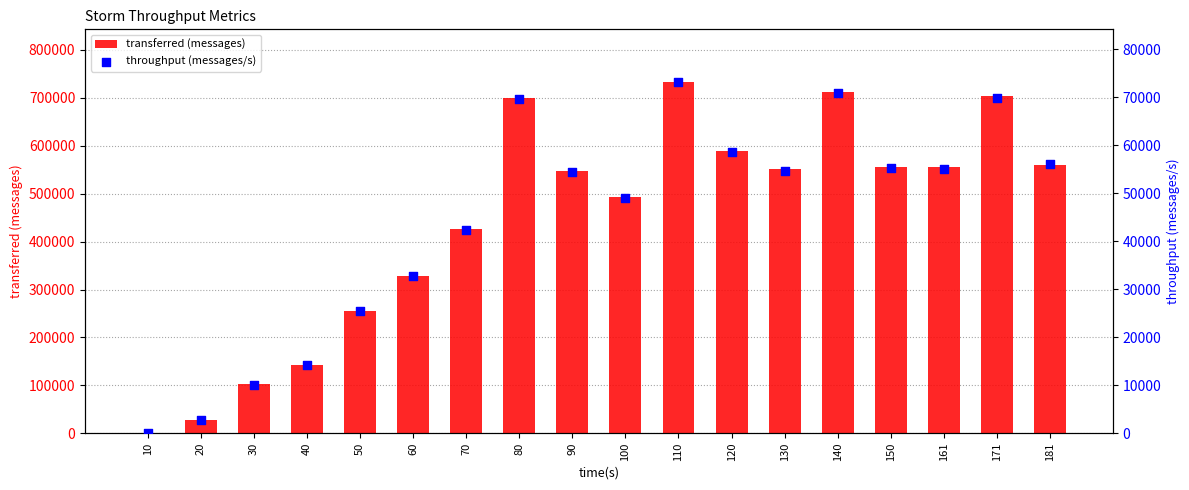

Which series has the largest Y range (max minus min)?

transferred (messages)